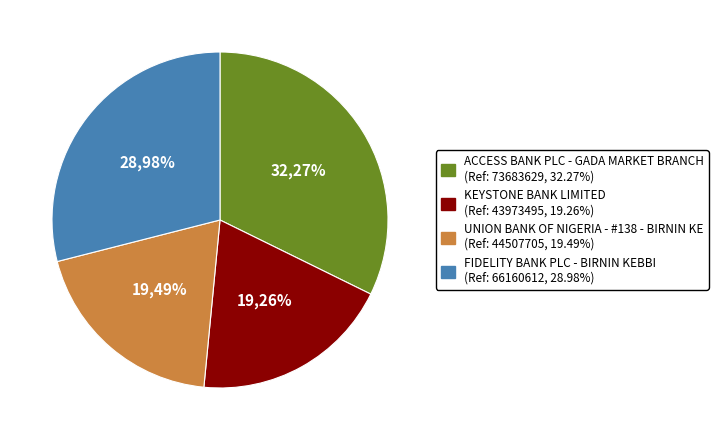

True or false: KEYSTONE BANK LIMITED accounts for 19% of the total.

True